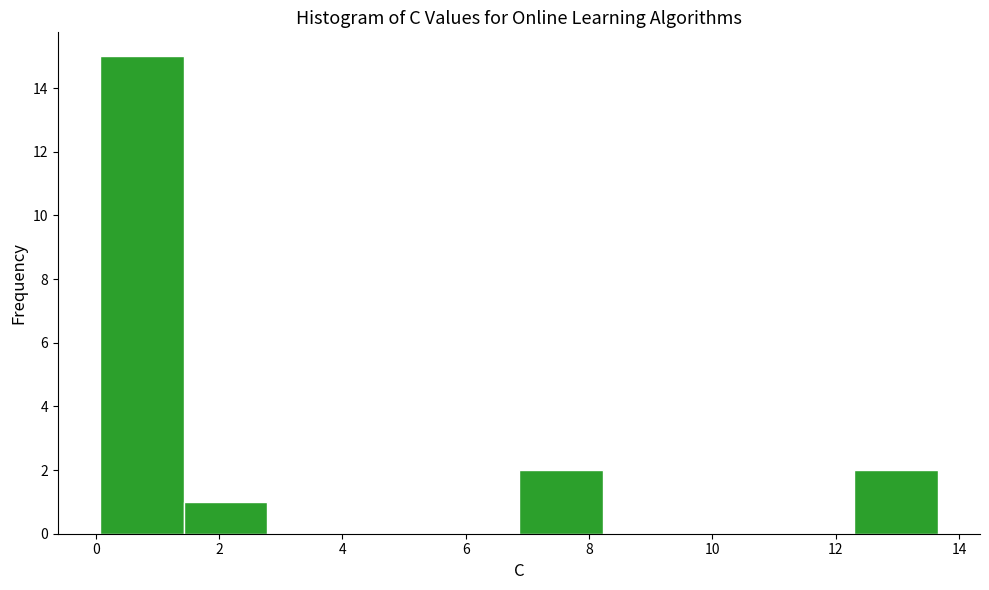

Reading left to right, transcribe this chart: for each bar, give the range it covers on the x-axis and its height. Neither the bar edges nor the heights are printed on the chart, so give them approximately, as read against the axes.

0.0 to 1.4: 15
1.4 to 2.8: 1
2.8 to 4.2: 0
4.2 to 5.6: 0
5.6 to 6.8: 0
6.8 to 8.2: 2
8.2 to 9.6: 0
9.6 to 11.0: 0
11.0 to 12.2: 0
12.2 to 13.6: 2